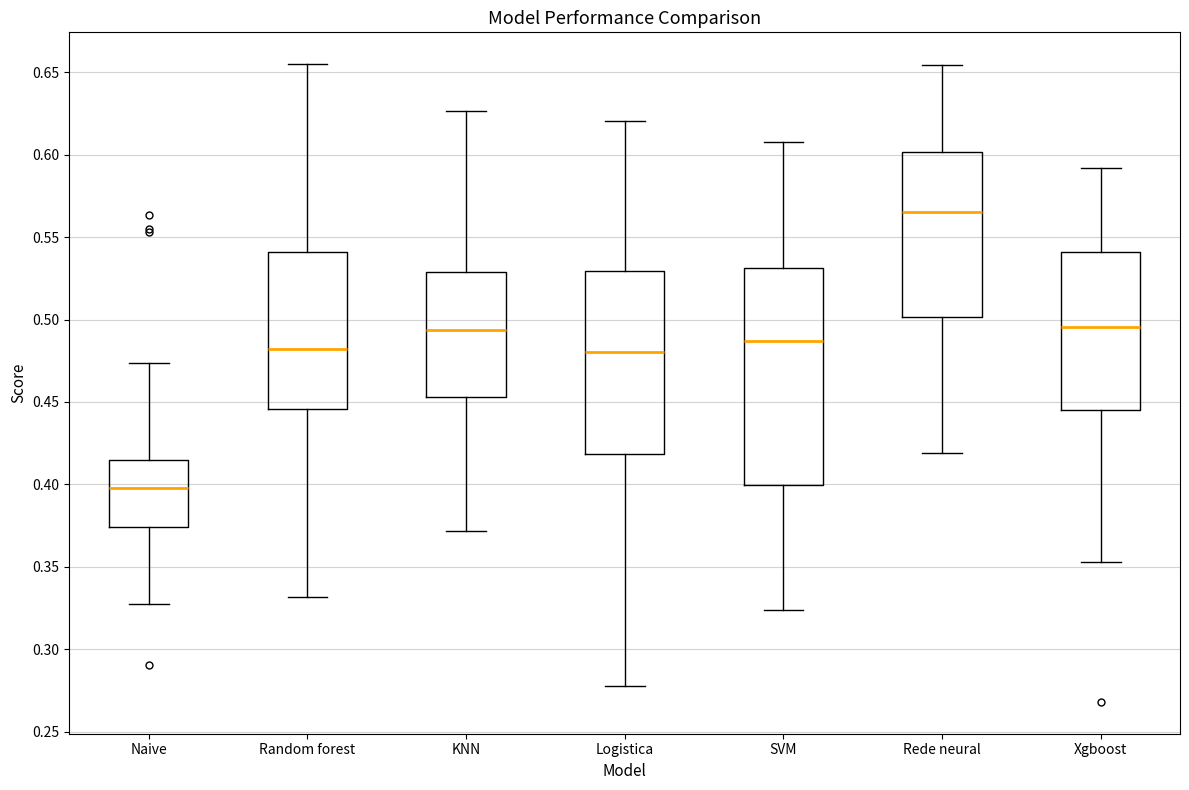

Which box's median line is the lowest?

Naive